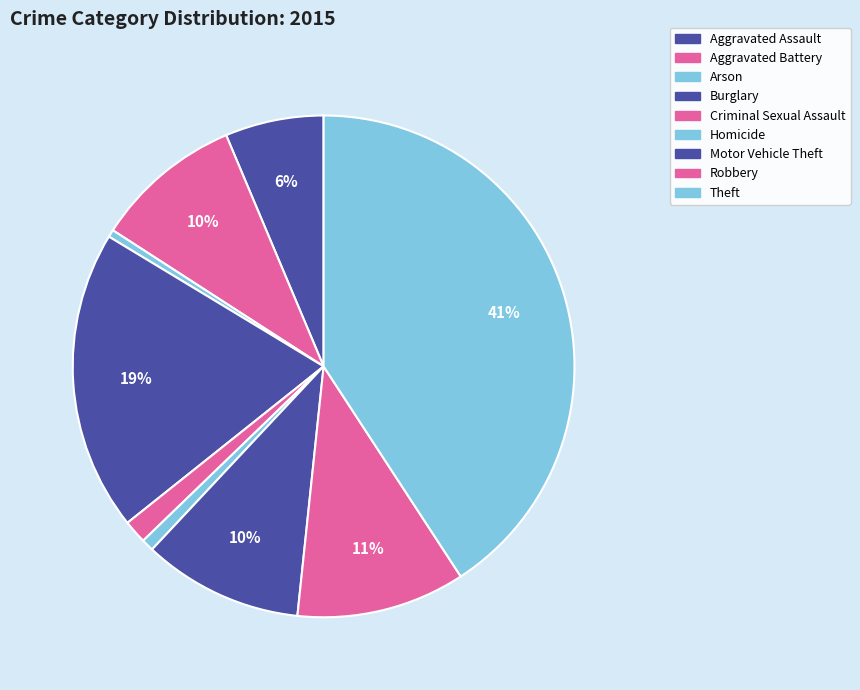

Is it true that Arson is 1% of the pie?

False